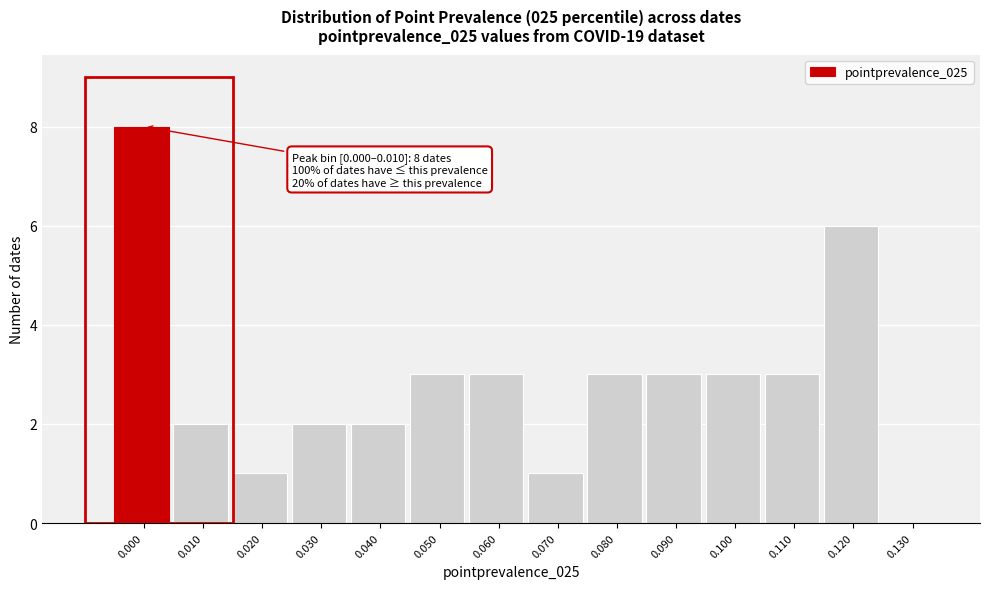

Reading right to left, what are all the values shown in this chart?

0.130=0	0.120=6	0.110=3	0.100=3	0.090=3	0.080=3	0.070=1	0.060=3	0.050=3	0.040=2	0.030=2	0.020=1	0.010=2	0.000=8